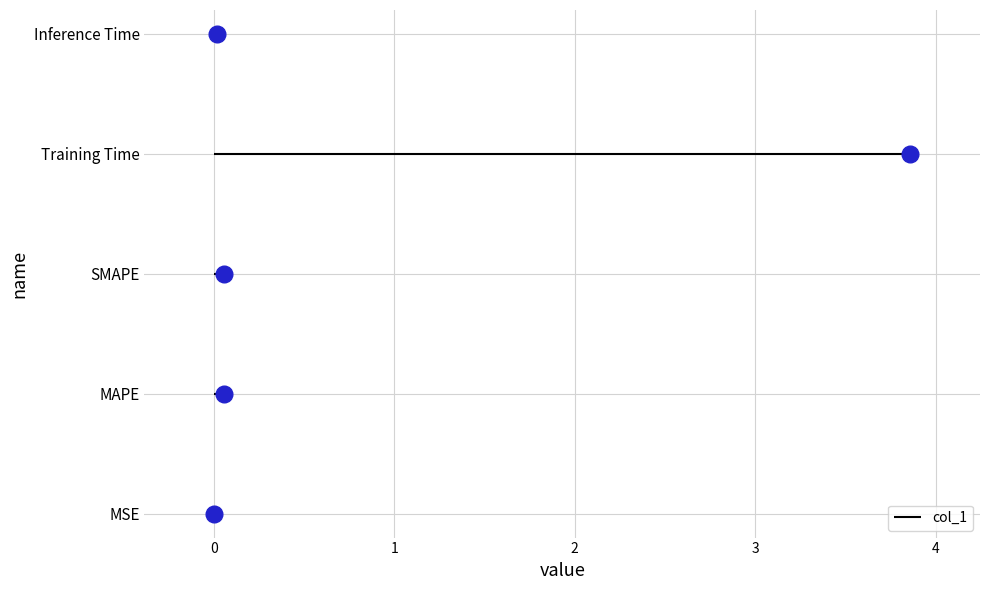

What is the label of the 3rd point from the right?

SMAPE